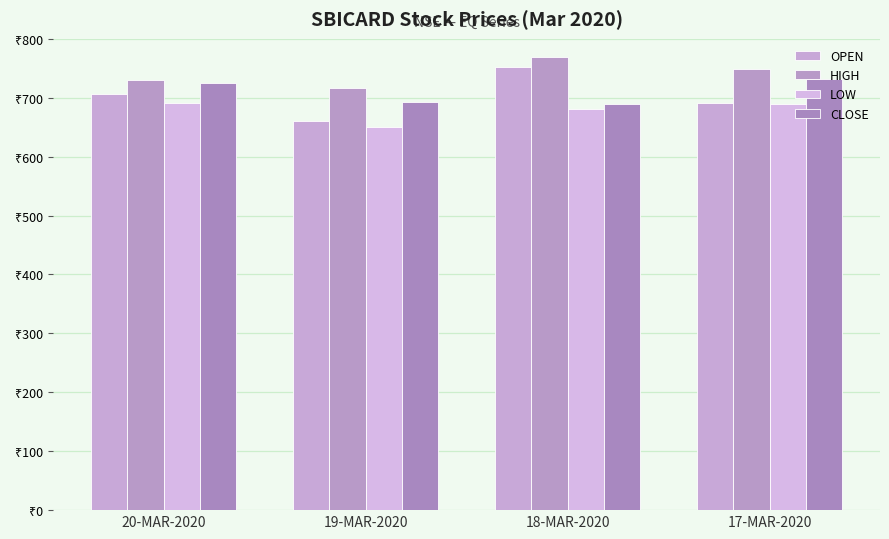

Does the chart contain any negative values?

No